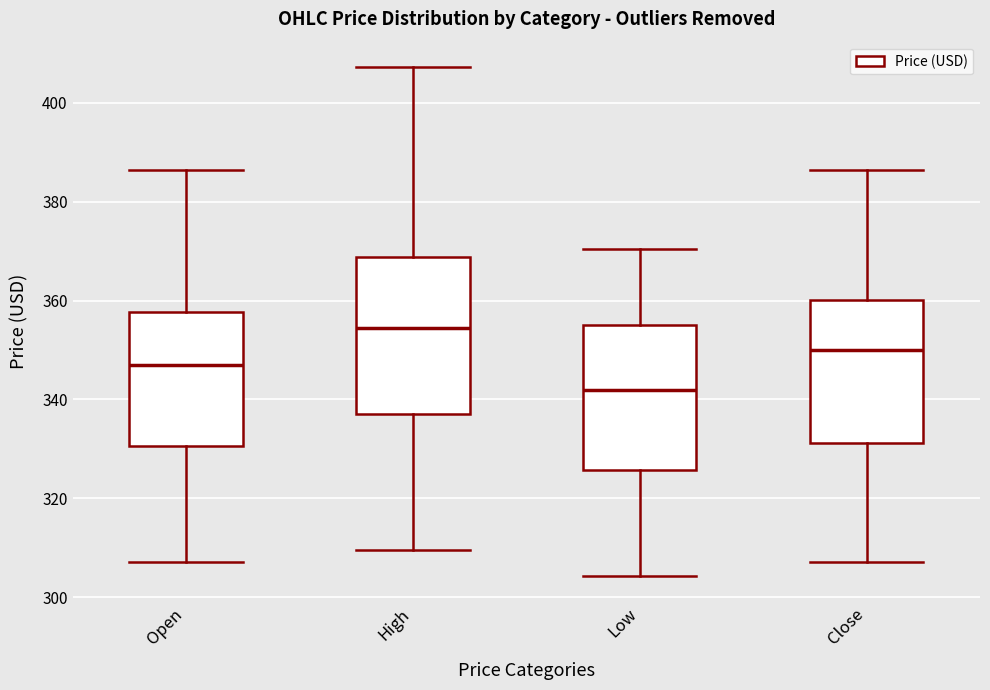

Which box's median line is the highest?

High